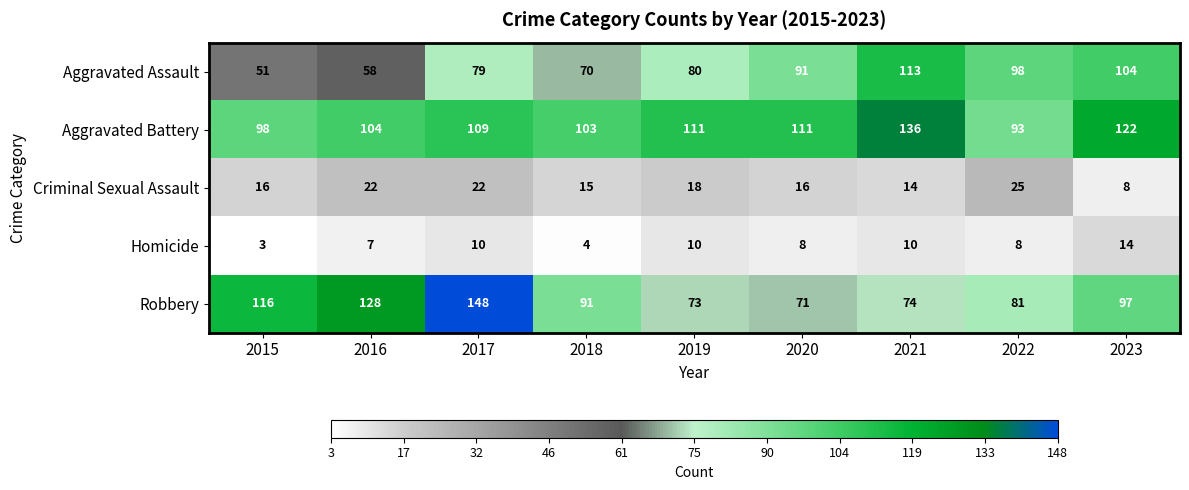

Which category has the highest value across all series?

2017